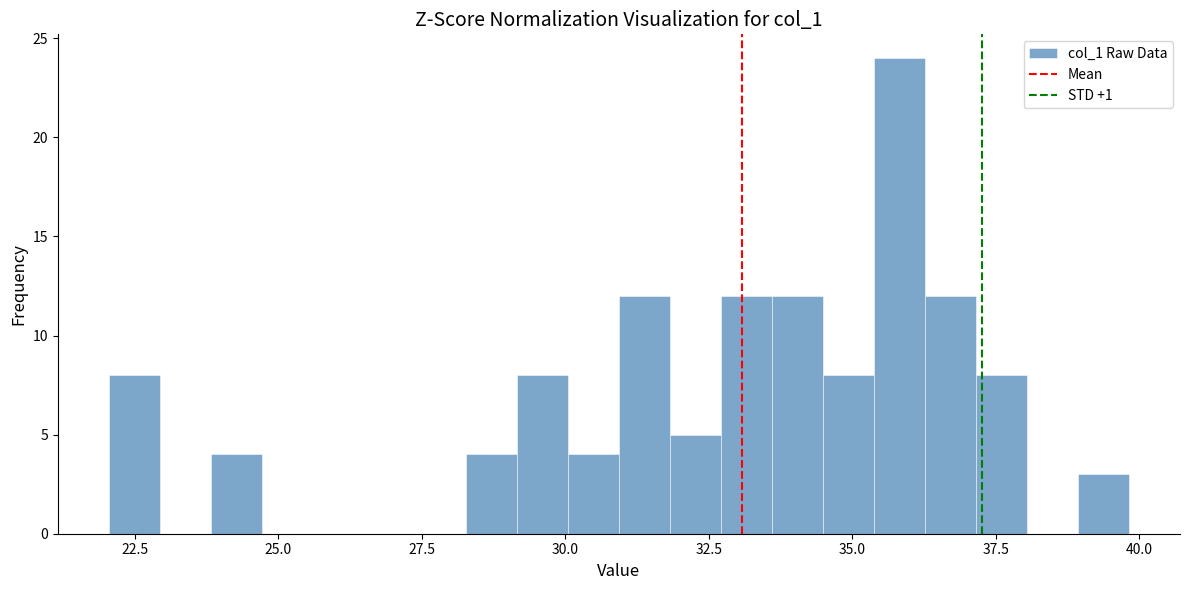

Read against the x-axis, roughly where is the centre of the tallest bar?

36.0